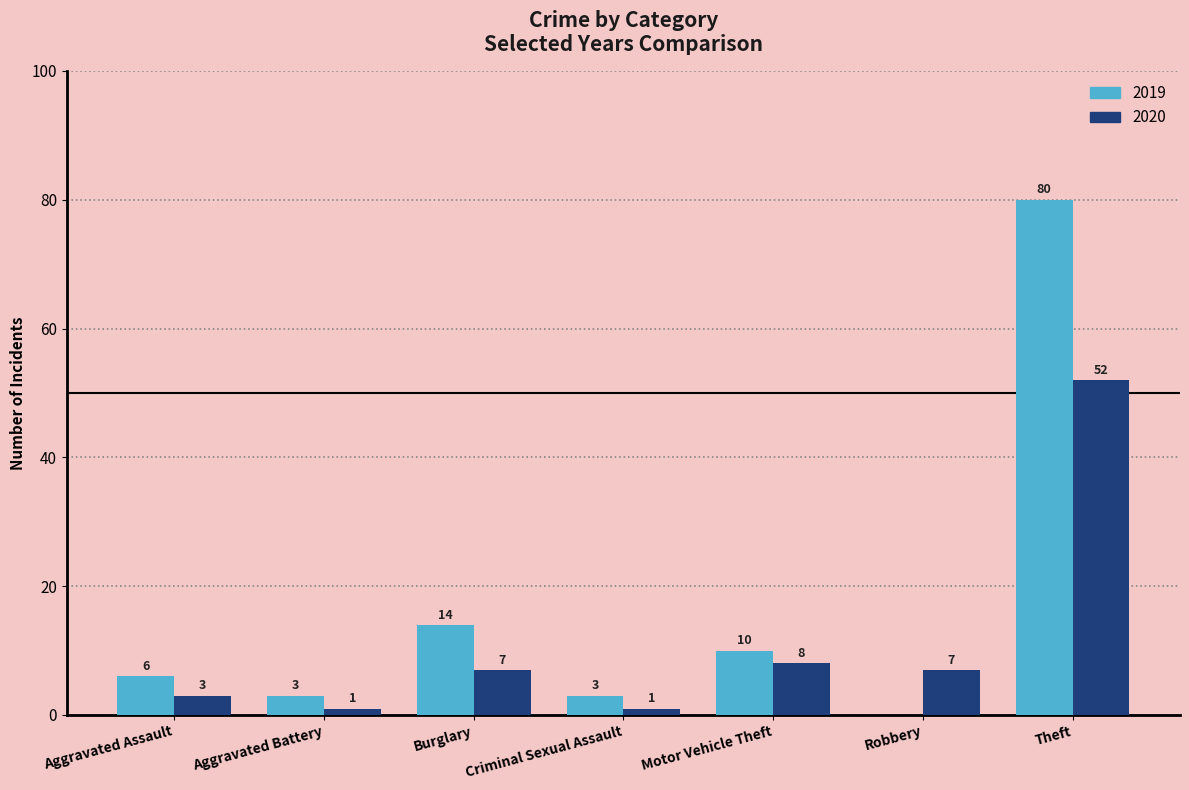

At which category is the sum across all series the highest?

Theft